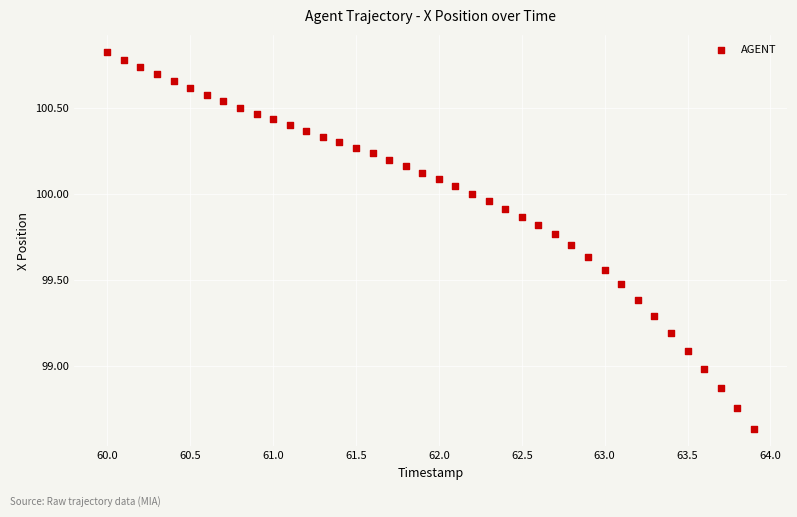

What is the range of Y values (max minus min)?

2.2